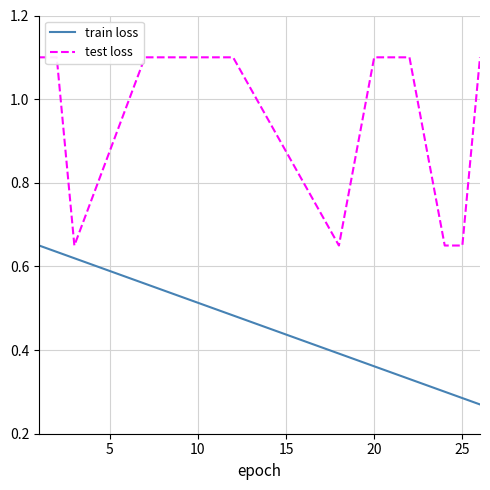

What is the value of the test loss point at the 6th from the left?

1.1